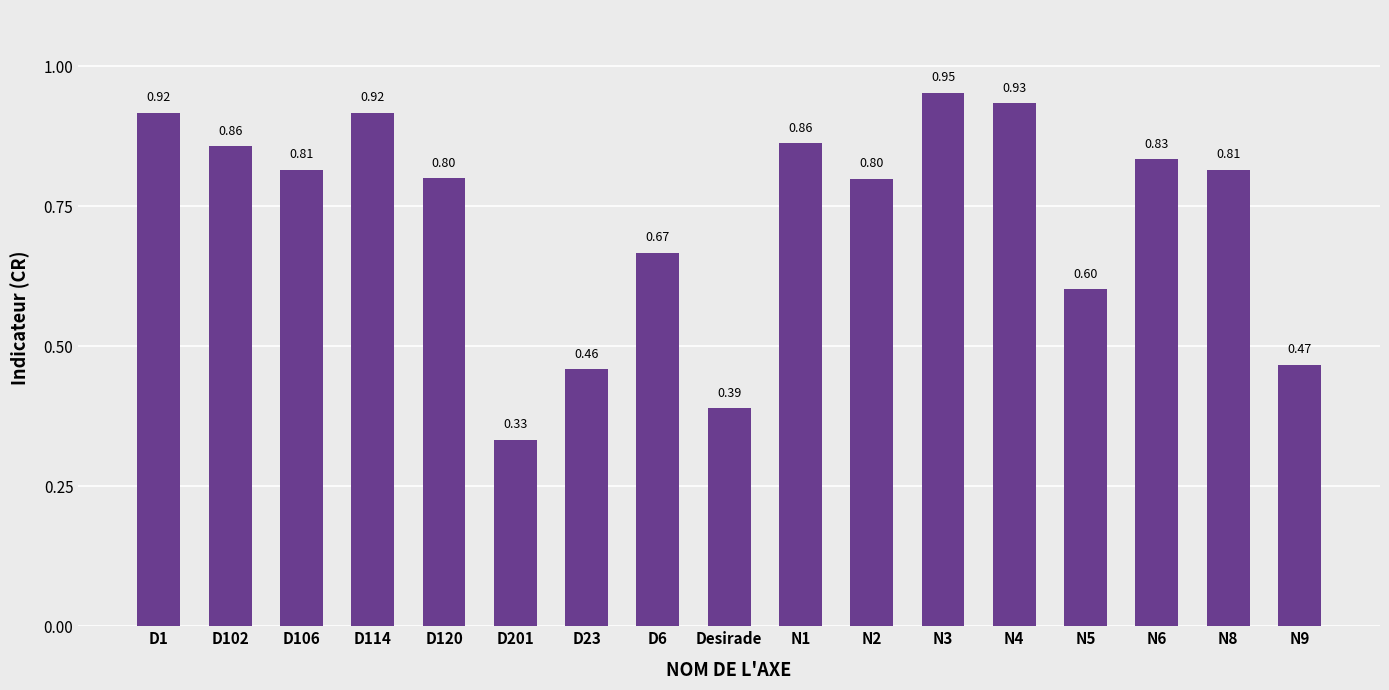

What is the sum of the values at Desirade and D114?

1.3